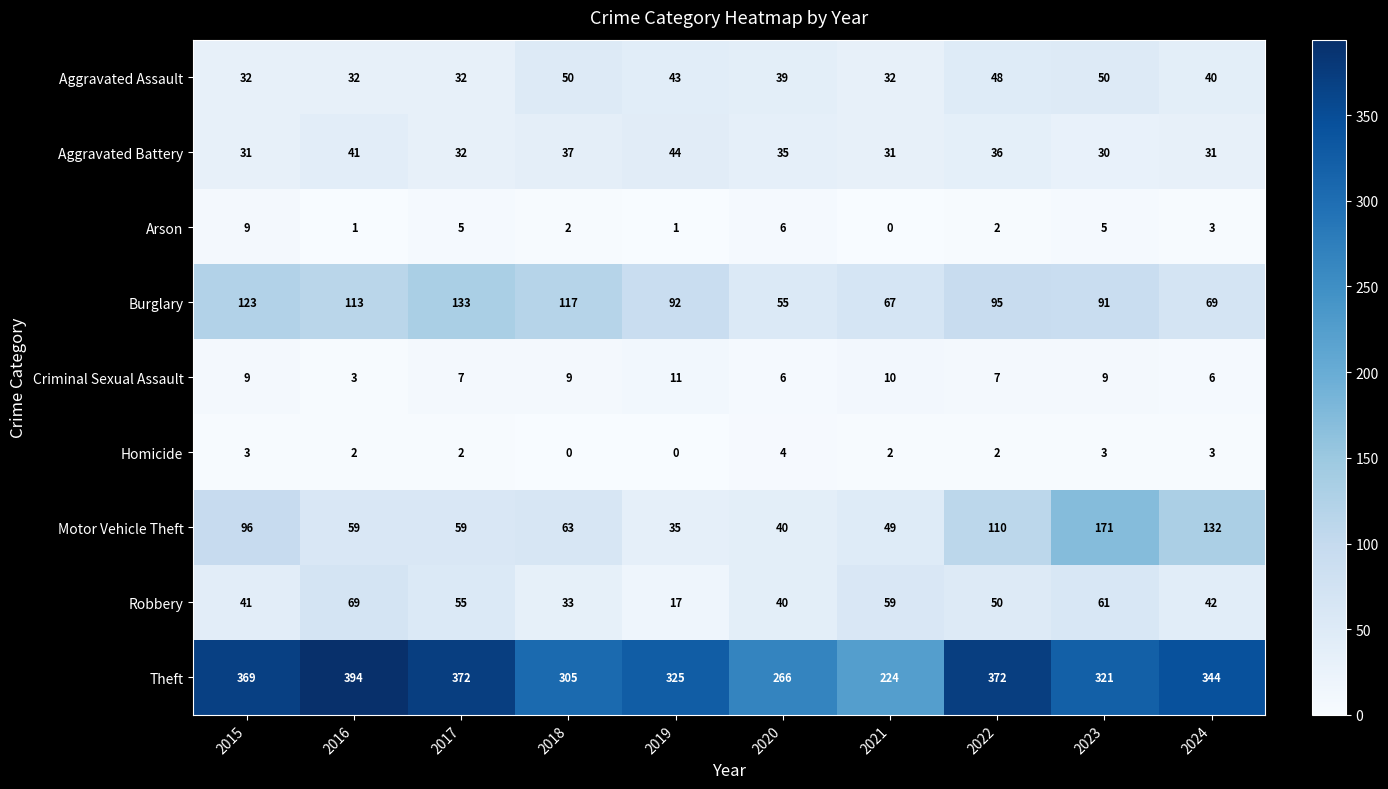

Rank the categories by Burglary value from lowest to highest.

2020, 2021, 2024, 2023, 2019, 2022, 2016, 2018, 2015, 2017